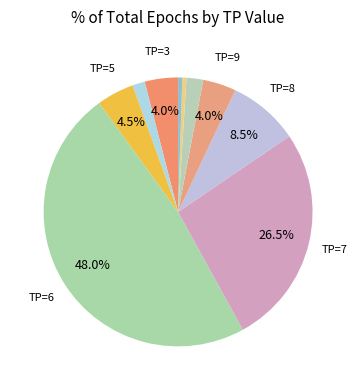

How many slices are in this pie chart?

10